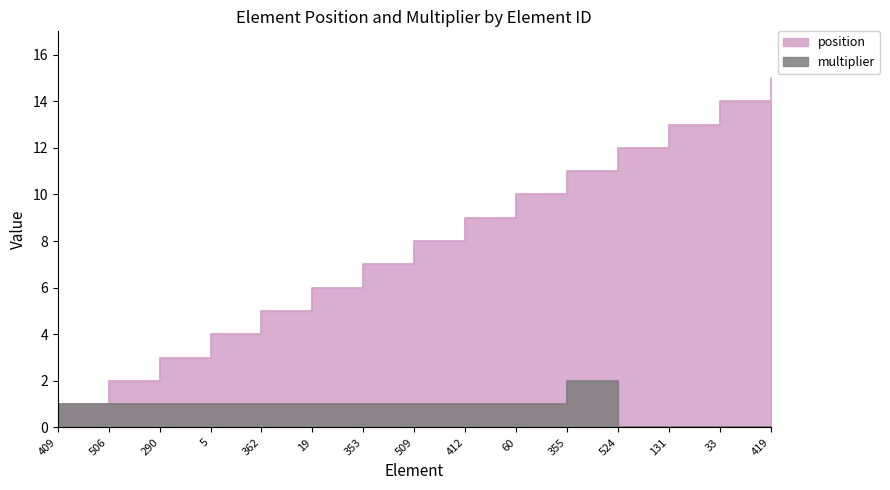

What is the value of the position point at the 10th from the left?

10